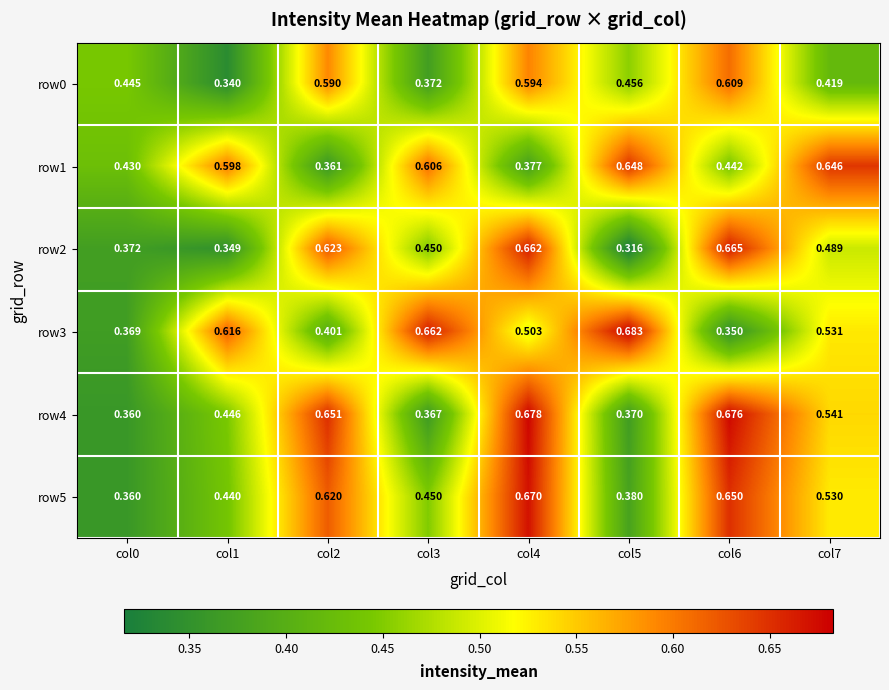

Rank the series at col4 from lowest to highest value.

row1, row3, row0, row2, row5, row4